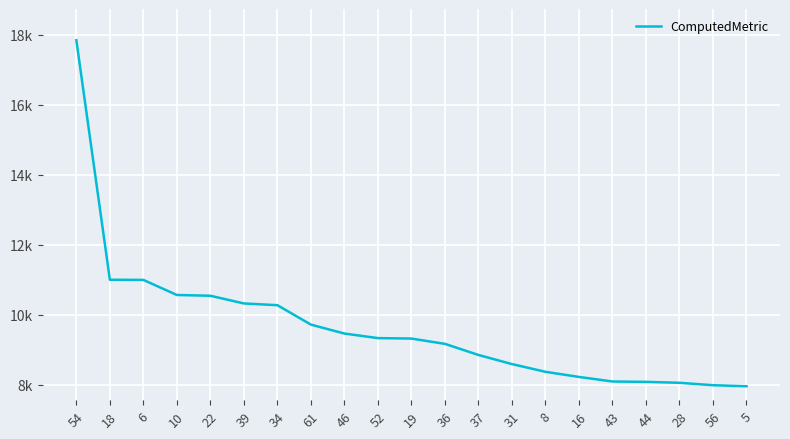

What is the label of the 17th point from the left?

43